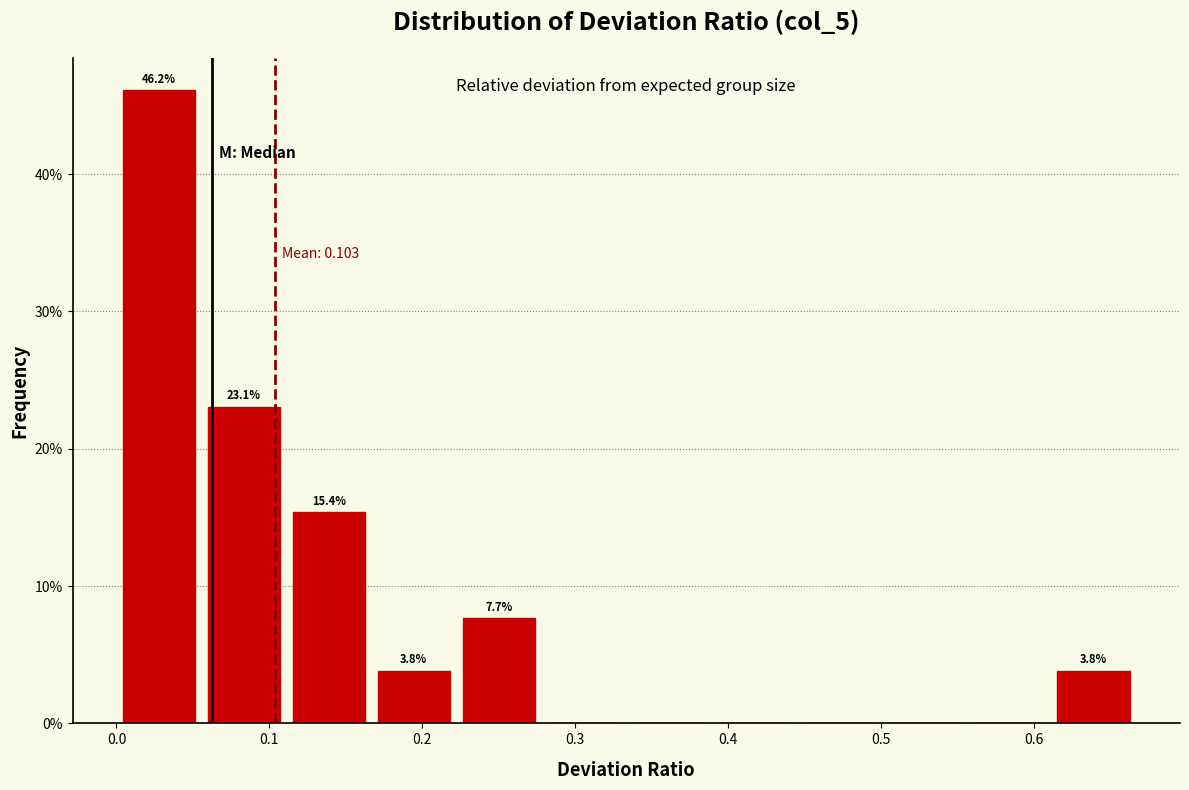

Which range on the x-axis has the tallest bar?

0.00 to 0.06